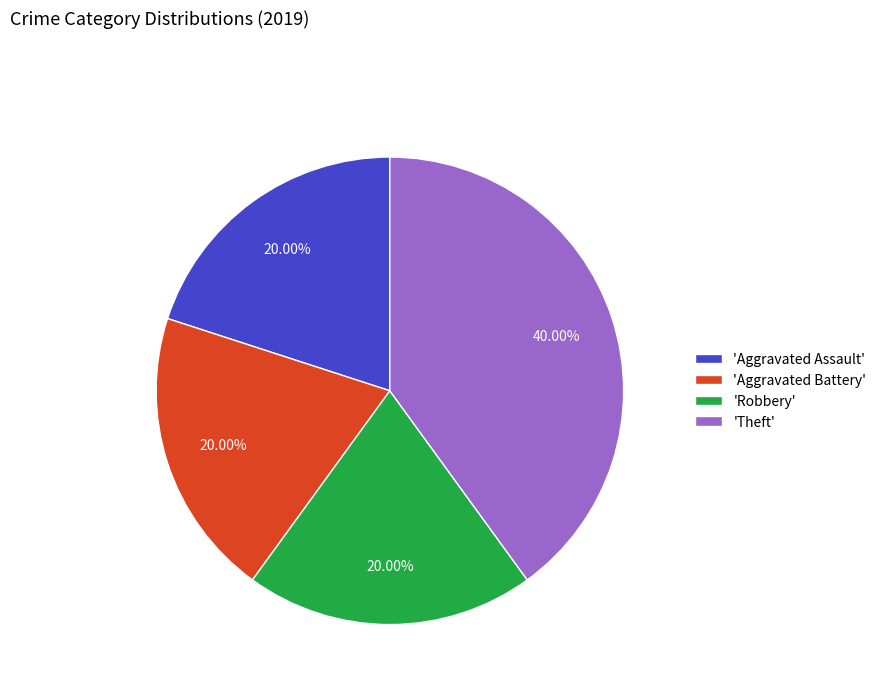

Which slice is the largest?

'Theft'